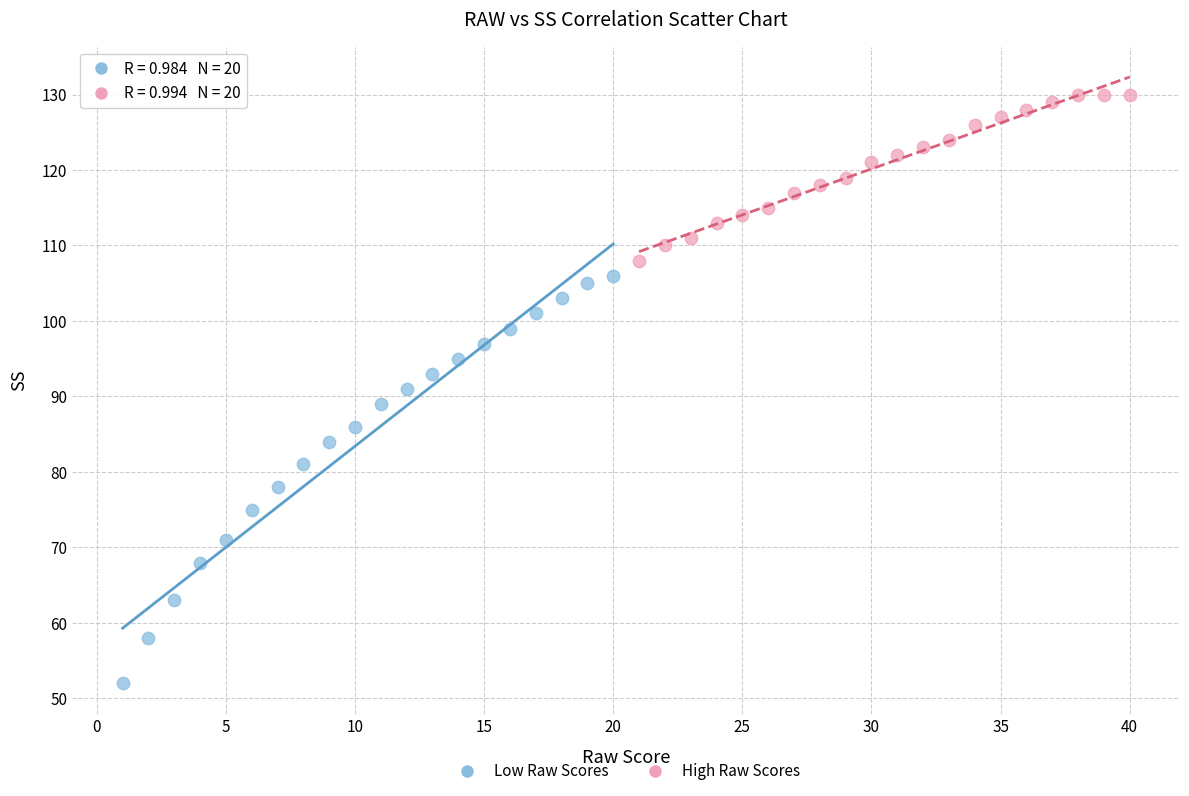

Which series has the widest spread of Y values?

Low Raw Scores